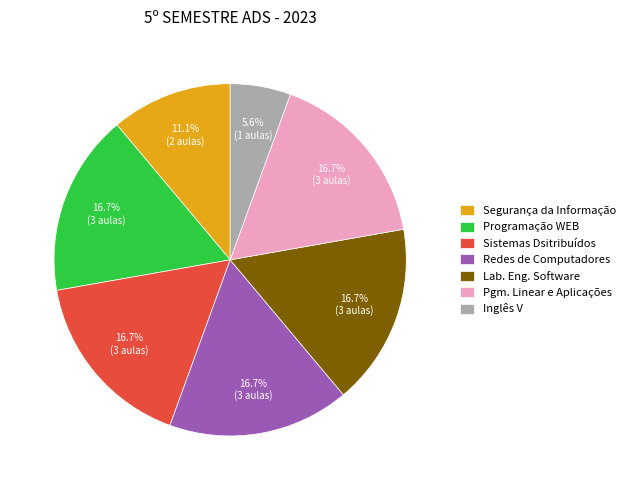

Between Inglês V and Segurança da Informação, which is larger?

Segurança da Informação